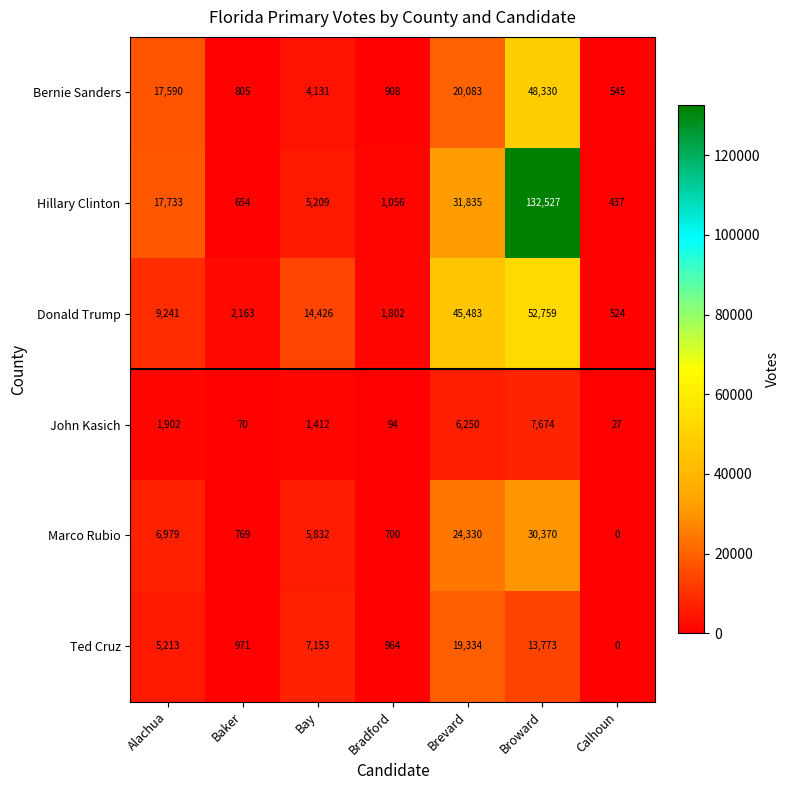

What is the difference between the maximum and minimum values in the Marco Rubio series?

30370